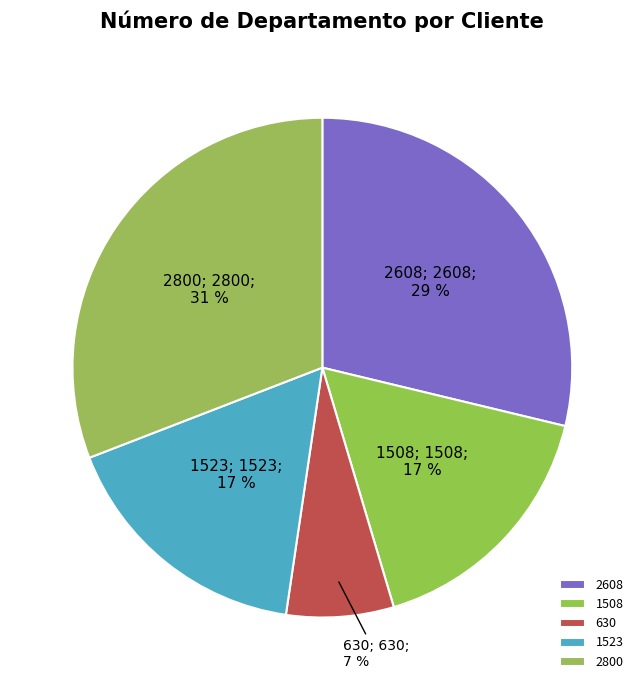

Is it true that 2800 is 31% of the pie?

True